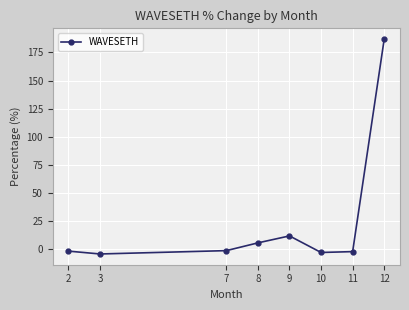

How many values exceed -1?

3